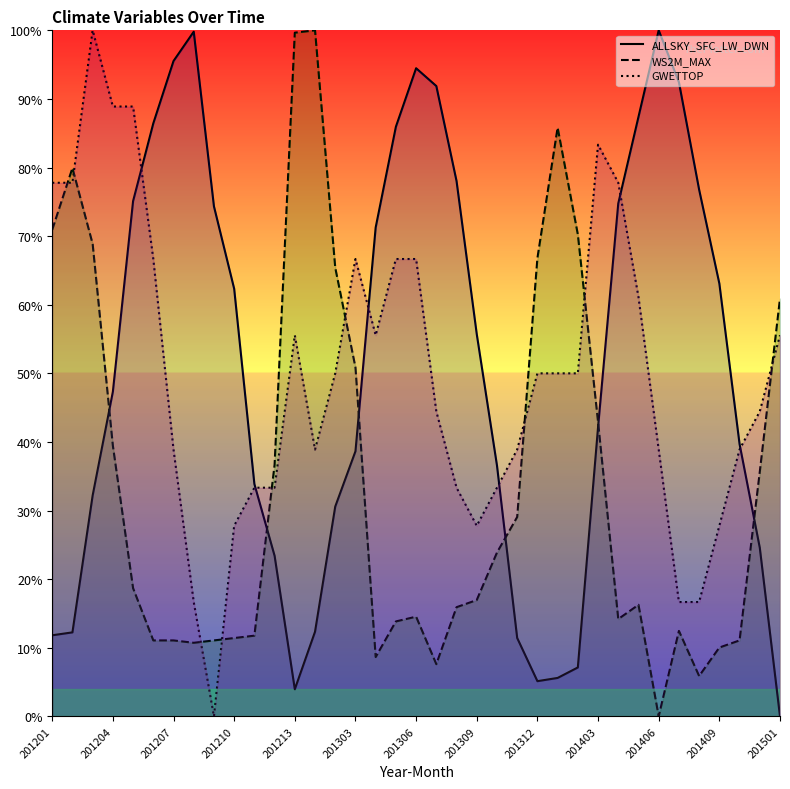

What is the total value across all series at 35?

104.7